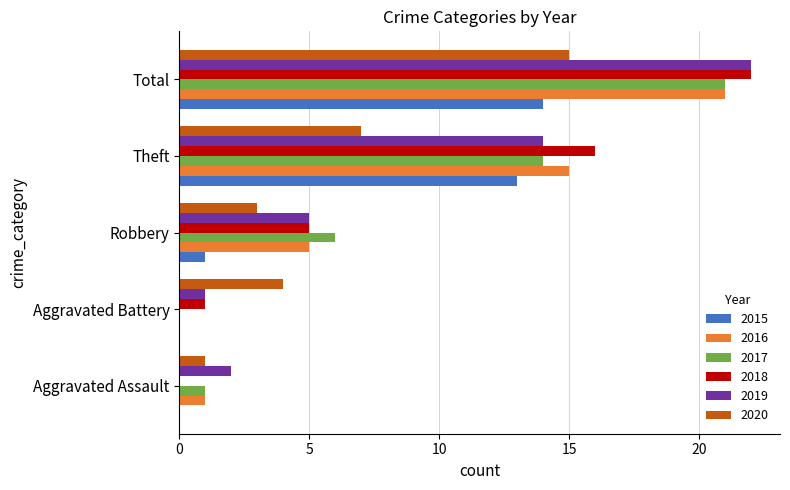

What is the maximum value for 2016?

21